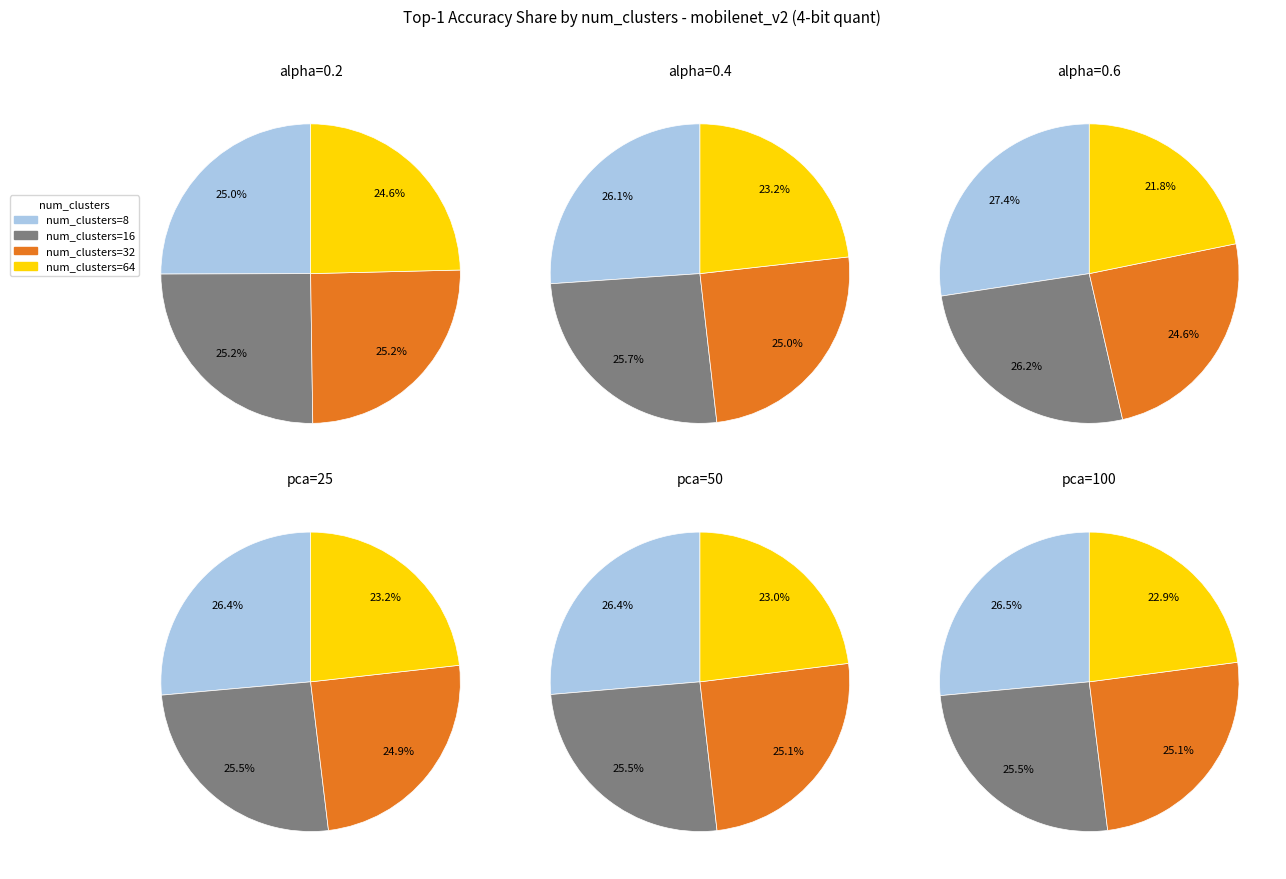

Is there any slice that represents more than half of the pie?

No